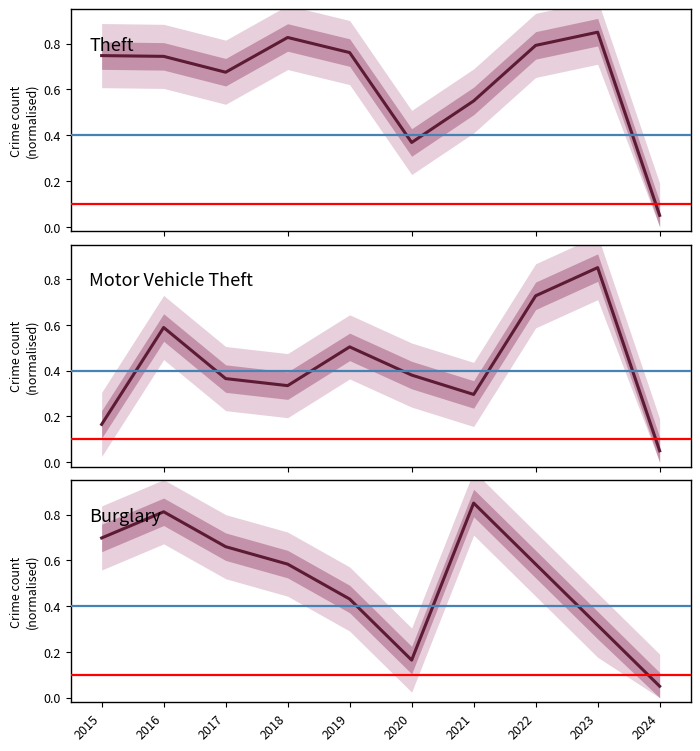

Reading left to right, extract all data points from this chart.

Theft: 2015=0.7	2016=0.7	2017=0.7	2018=0.8	2019=0.8	2020=0.4	2021=0.5	2022=0.8	2023=0.9	2024=0.1
Motor Vehicle Theft: 2015=0.2	2016=0.6	2017=0.4	2018=0.3	2019=0.5	2020=0.4	2021=0.3	2022=0.7	2023=0.9	2024=0.1
Burglary: 2015=0.7	2016=0.8	2017=0.7	2018=0.6	2019=0.4	2020=0.2	2021=0.9	2022=0.6	2023=0.3	2024=0.1